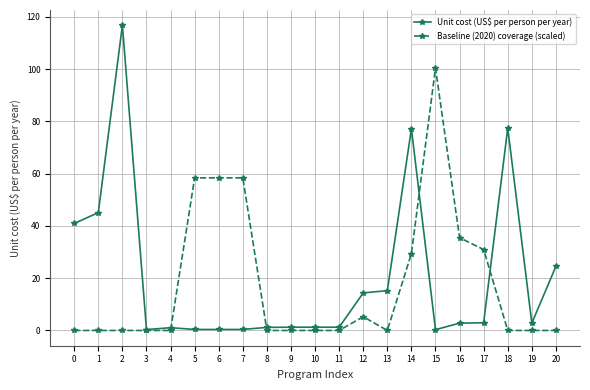

Is the value of Baseline (2020) coverage (scaled) at 5 greater than the value of Unit cost (US$ per person per year) at 5?

Yes